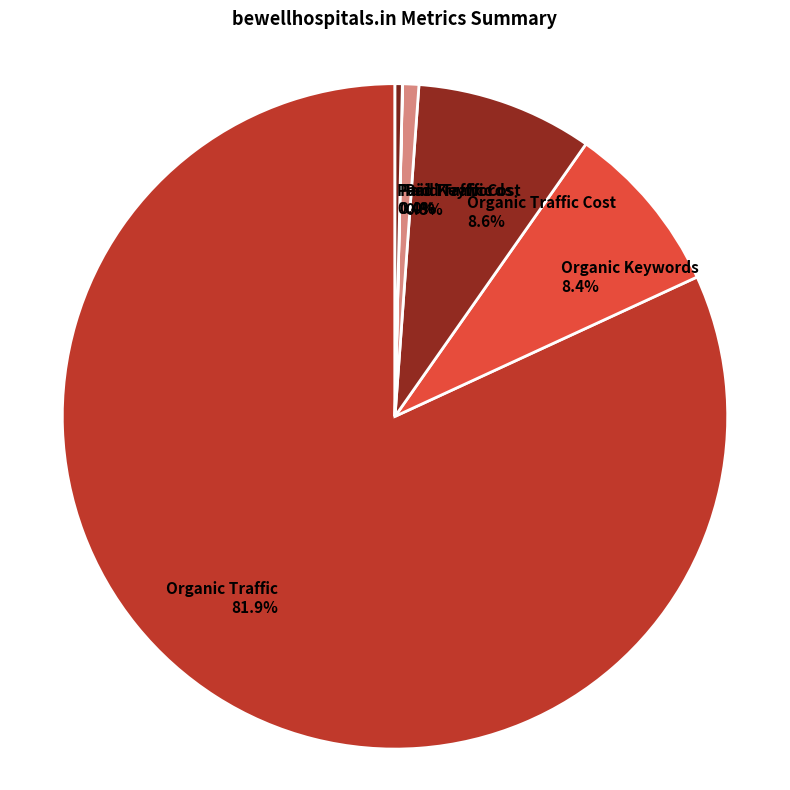

What portion of the pie excludes Organic Keywords?

91.6%